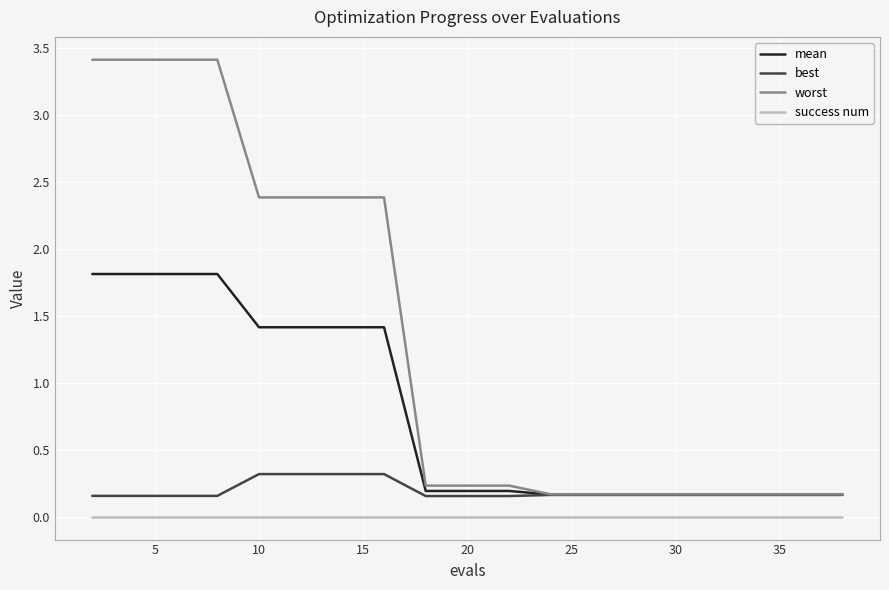

What are all the series names shown in the legend?

mean, best, worst, success num